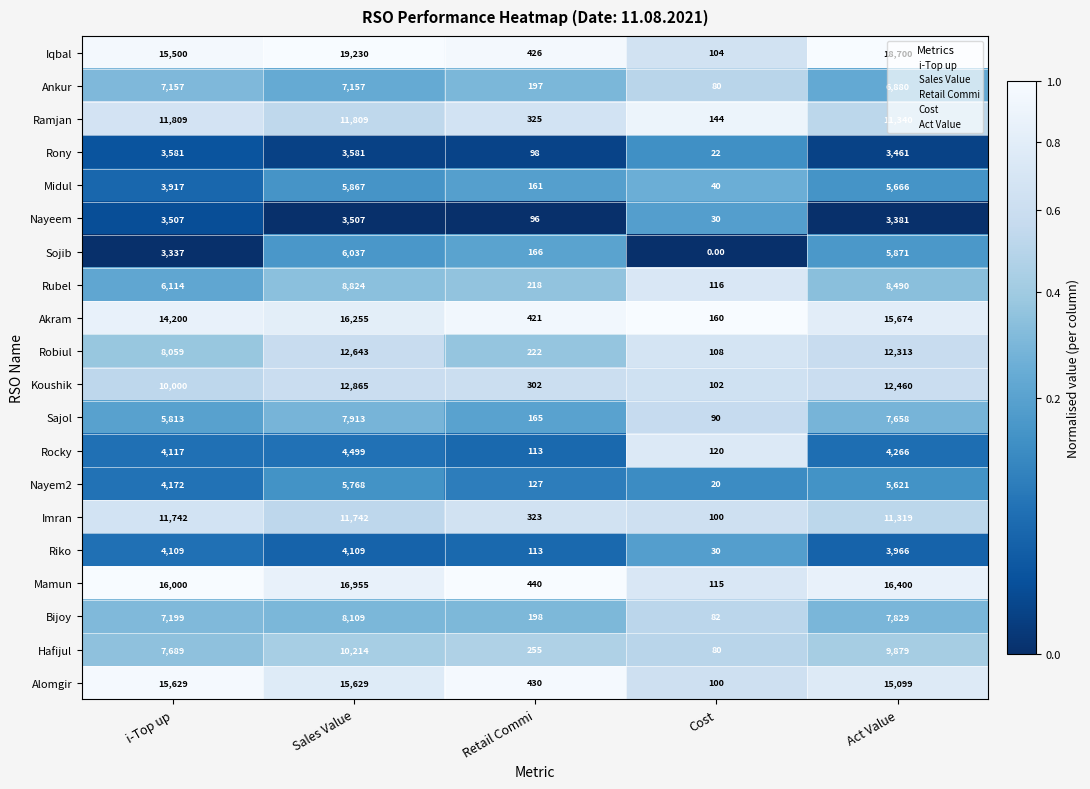

Count the number of data series in this chart.

20